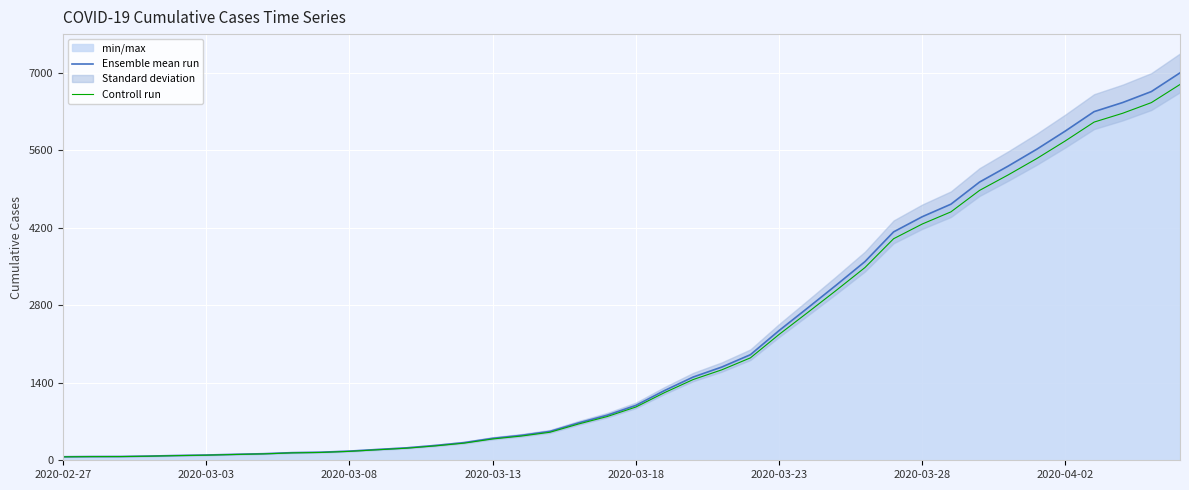

True or false: Controll run and Ensemble mean run cross at least once.

False